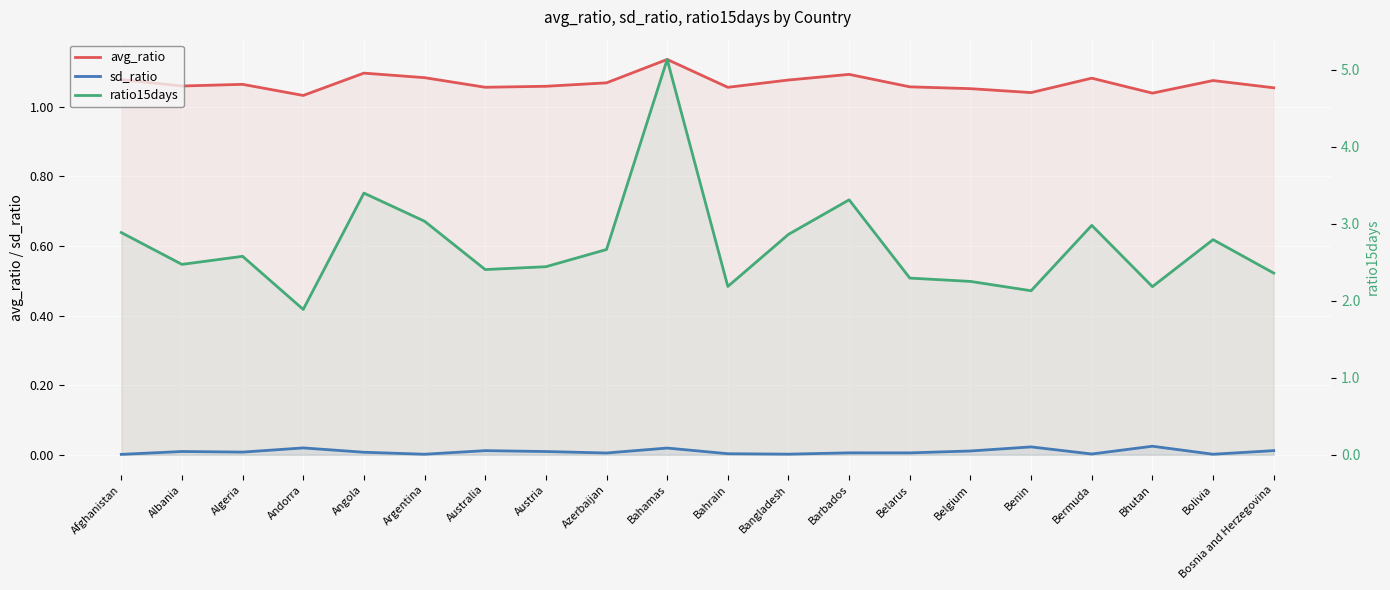

Does the chart display data point markers on the line(s)?

No